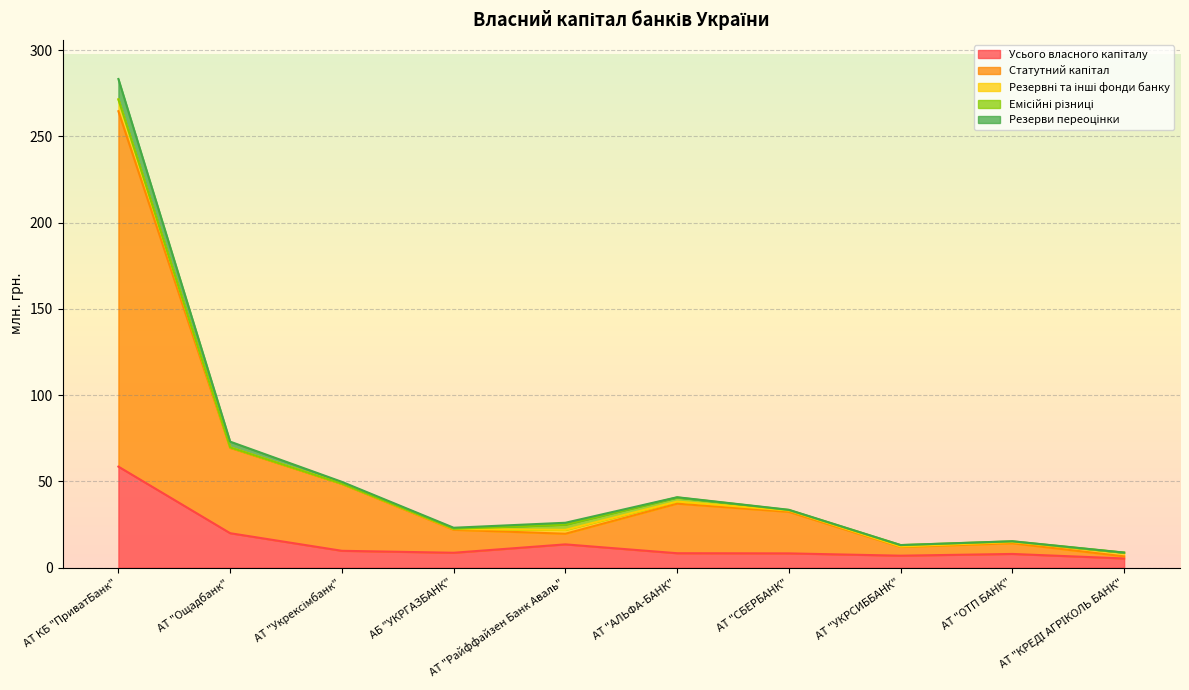

The Усього власного капіталу series shows 7.5 at АТ "КРЕДІ АГРІКОЛЬ БАНК". True or false?

False